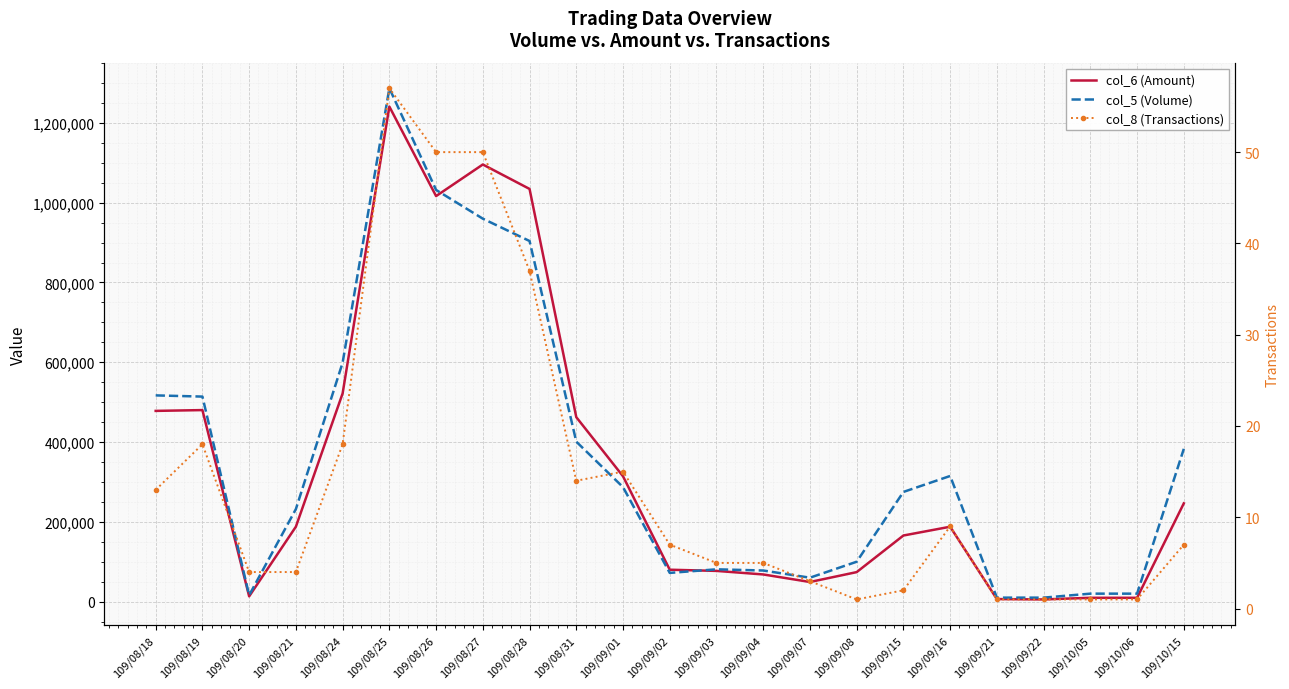

Which label corresponds to the smallest value in the chart?

109/09/08